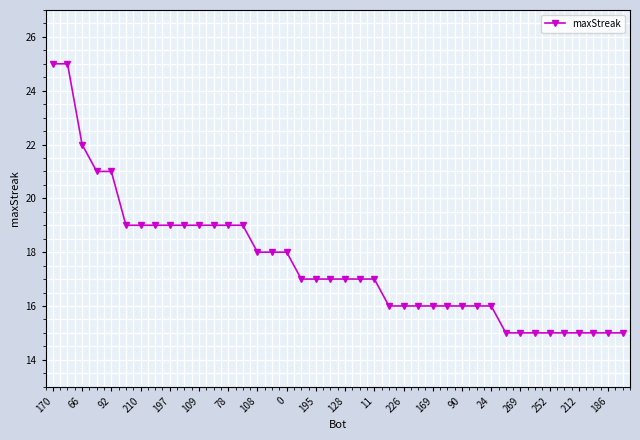

What is the smallest value displayed?

15